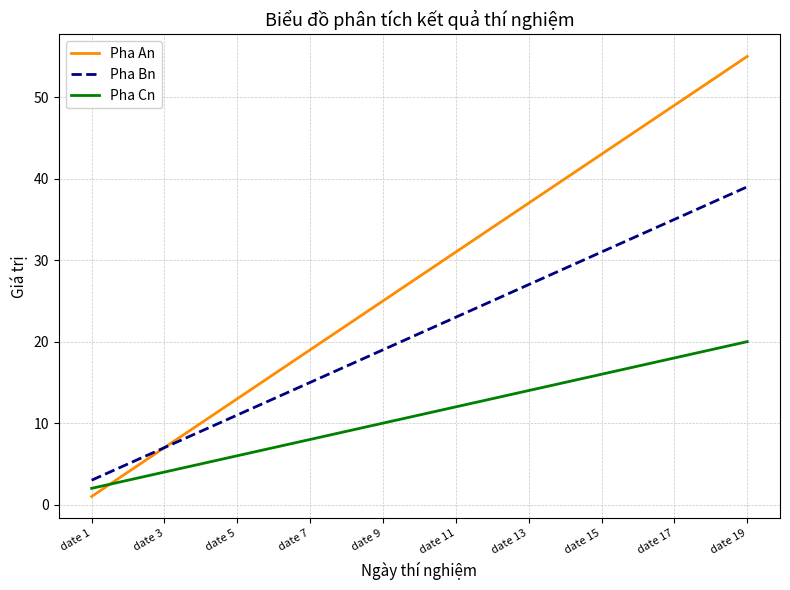

What is the highest value of the Pha Cn series?

20